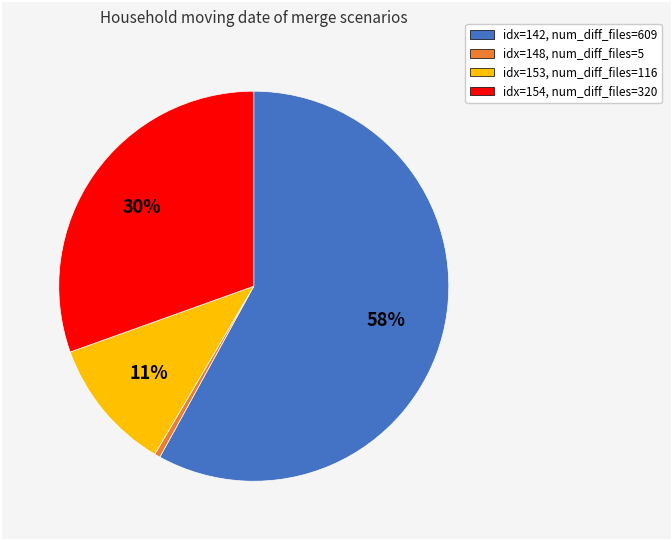

What percentage is the idx=153, num_diff_files=116 slice, to the nearest percent?

11%